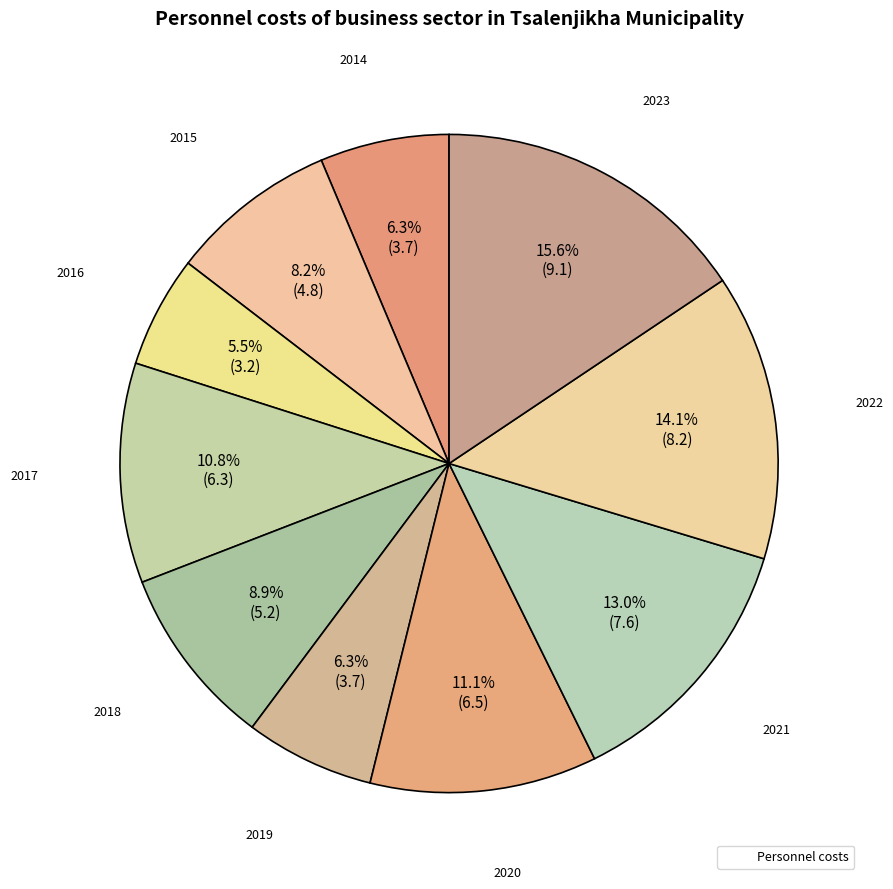

Is there any slice that represents more than half of the pie?

No